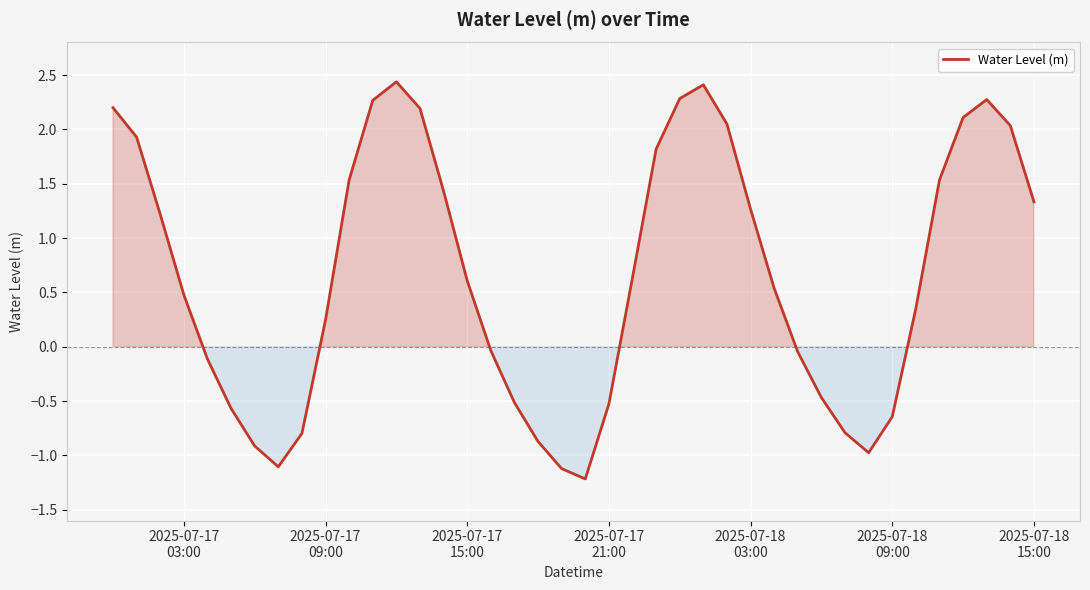

What is the maximum value shown in the chart?

2.4